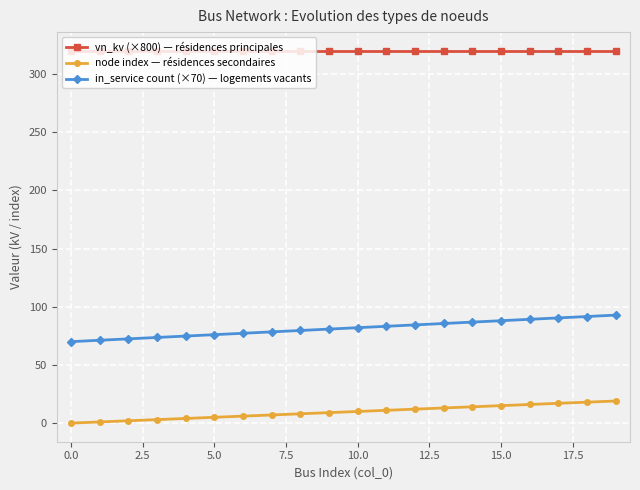

What is the value of the node index — résidences secondaires point at the 9th from the left?

8.0